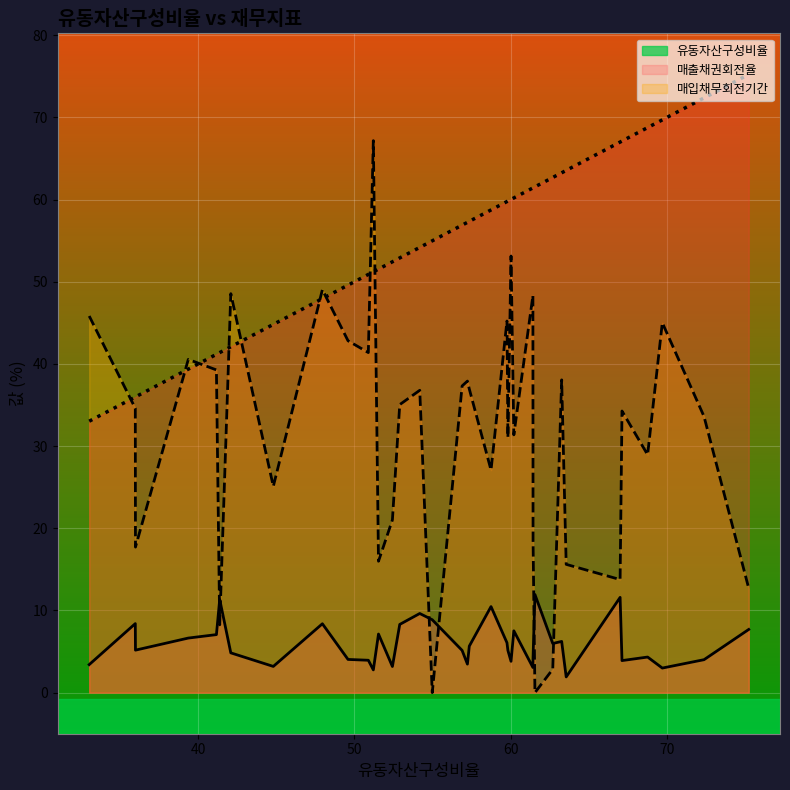

How many distinct data groups are displayed?

3